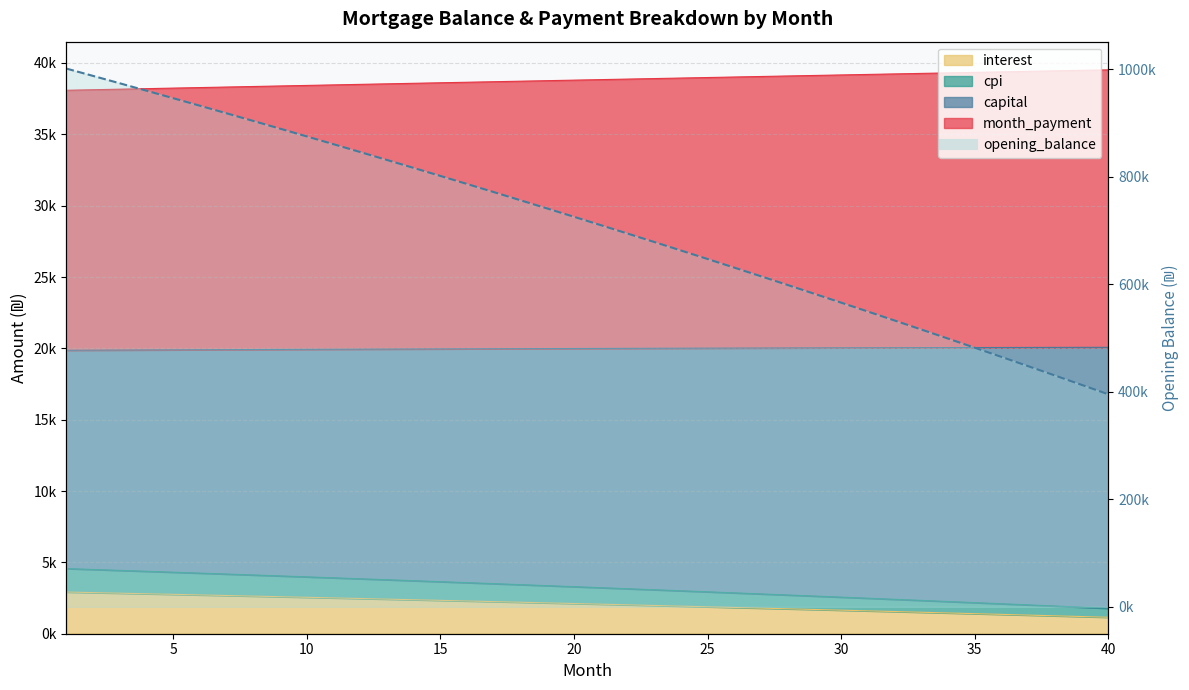

Between 19 and 25, which series saw the biggest shift?

opening_balance